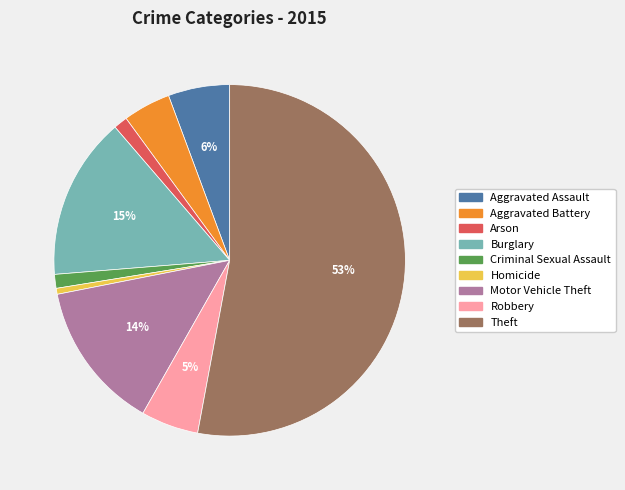

To the nearest percent, what is the difference between the largest and smallest slice percentages?

52%